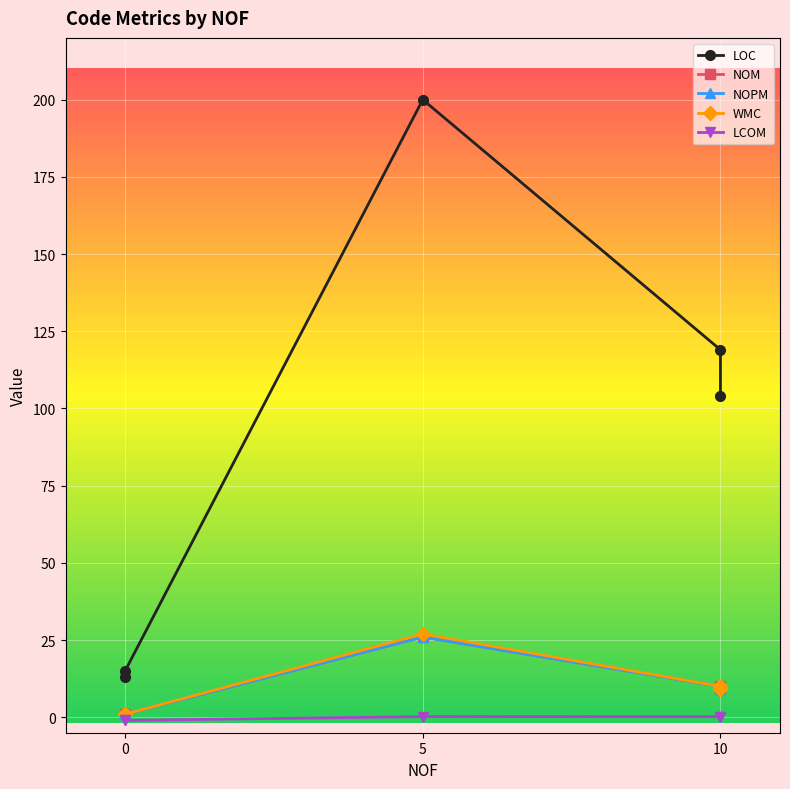

Reading right to left, extract all data points from this chart.

LOC: 10=104.0	10=119.0	0=15.0	0=13.0	5=200.0
NOM: 10=9.0	10=10.0	0=1.0	0=1.0	5=26.0
NOPM: 10=9.0	10=10.0	0=1.0	0=1.0	5=26.0
WMC: 10=9.0	10=10.0	0=1.0	0=1.0	5=27.0
LCOM: 10=0.0	10=0.2	0=-1.0	0=-1.0	5=0.2